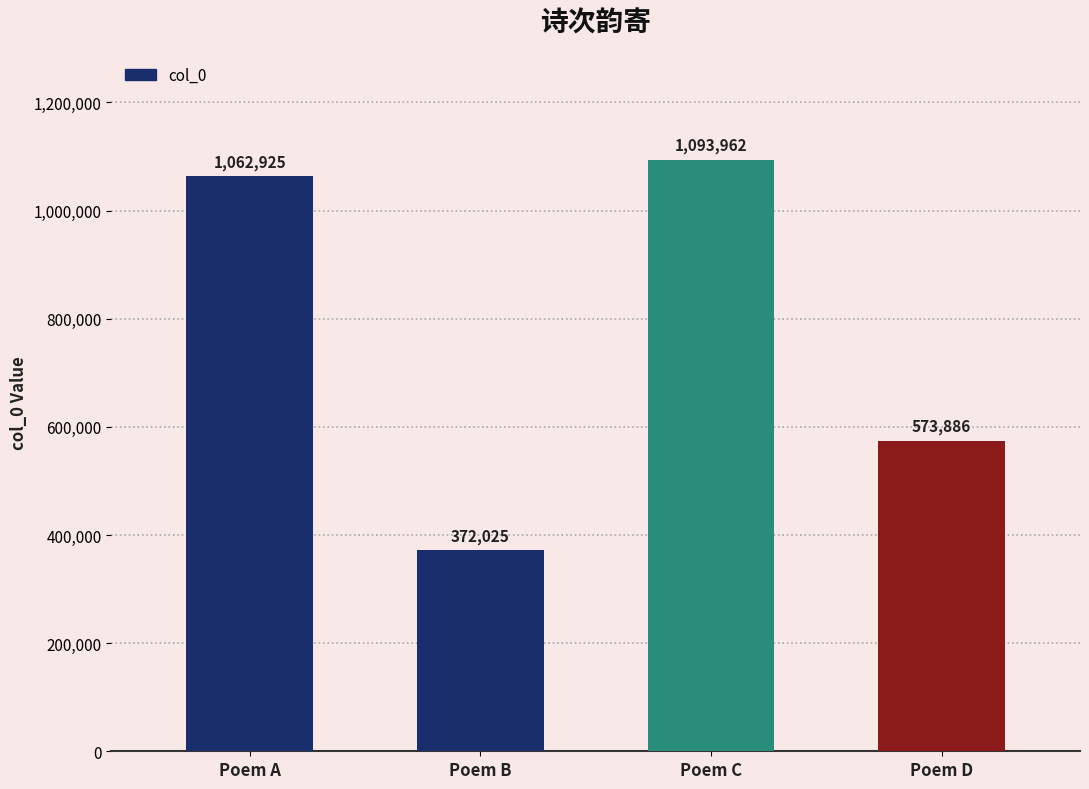

The chart shows a value of 393599 at Poem D. True or false?

False